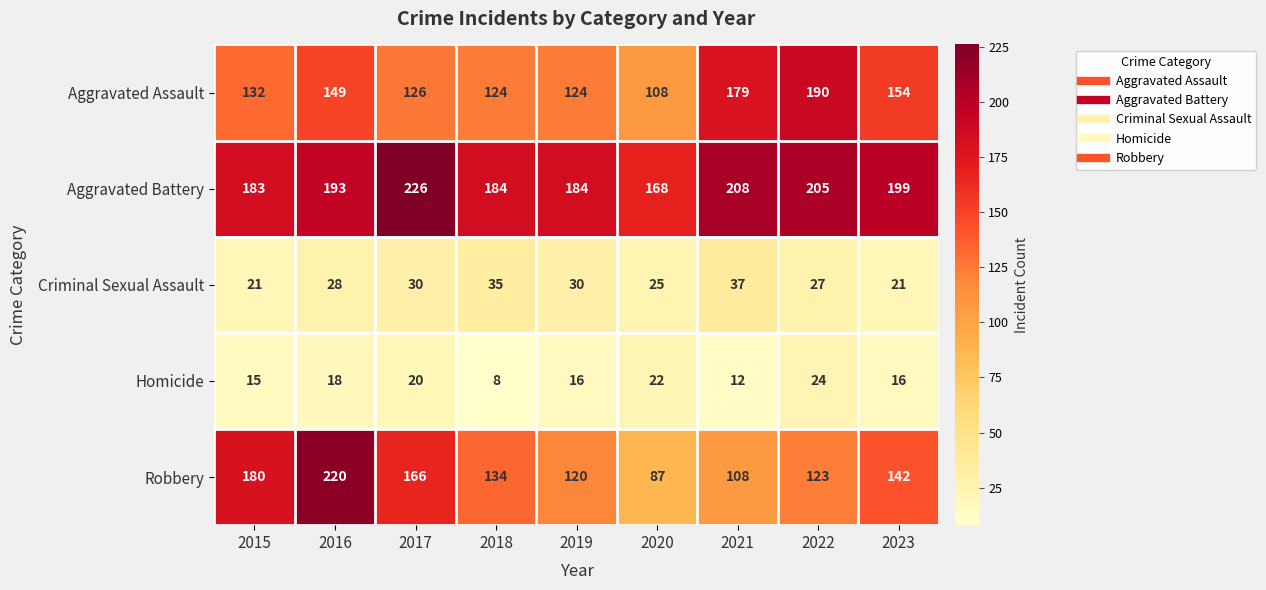

At how many categories does at least one series exceed 124?

9